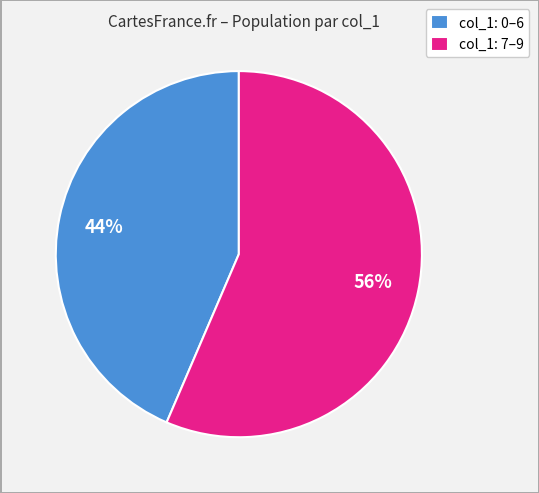

Count the number of slices in the pie.

2